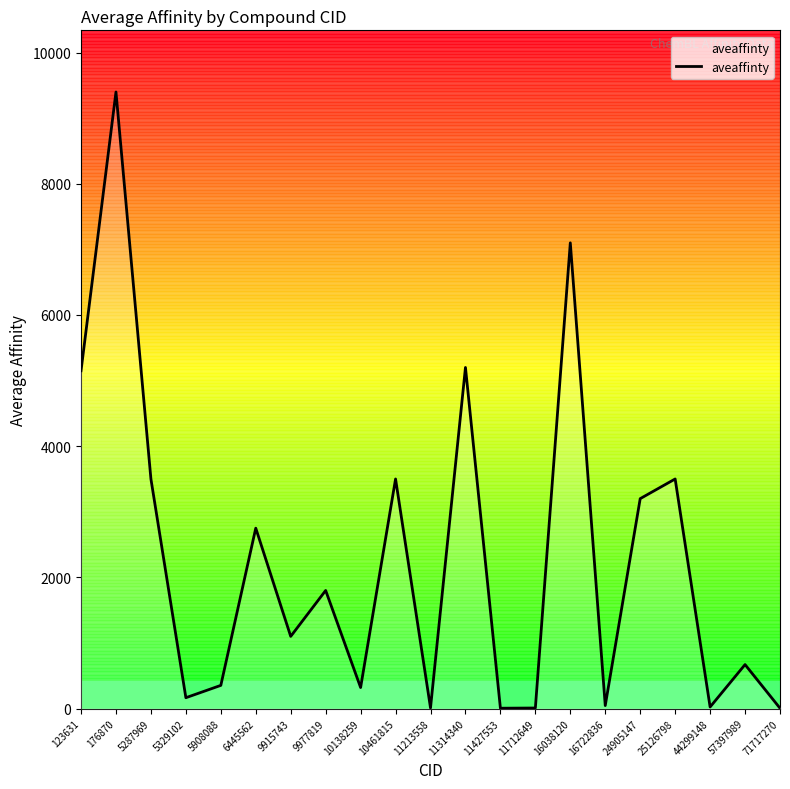

Is it true that the value at 11712649 is 8.1?

True